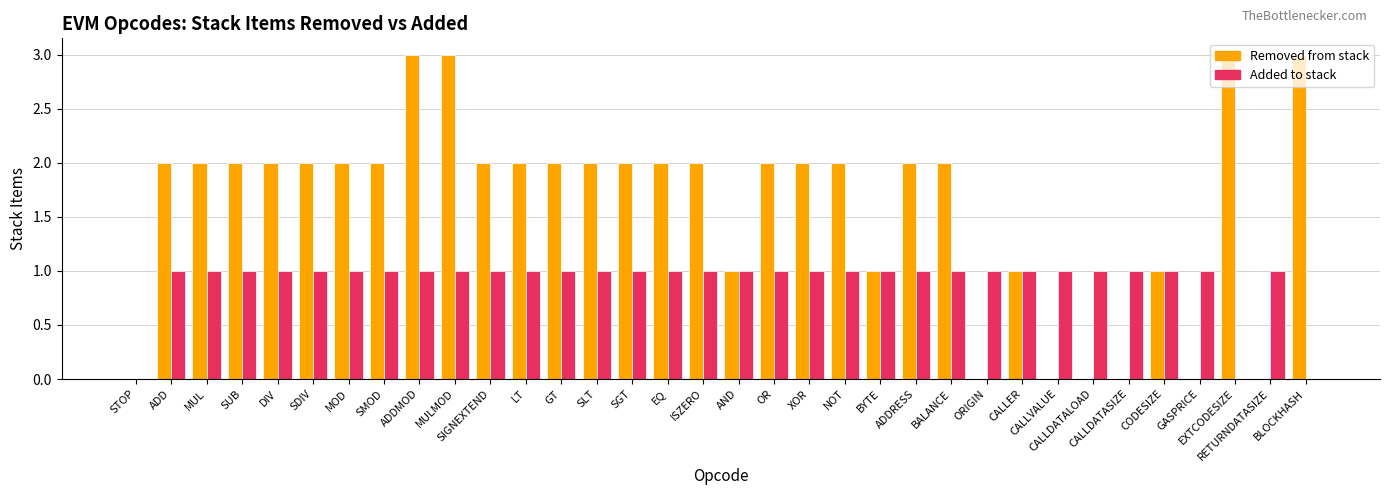

Which series has the largest total across all categories?

Removed from stack